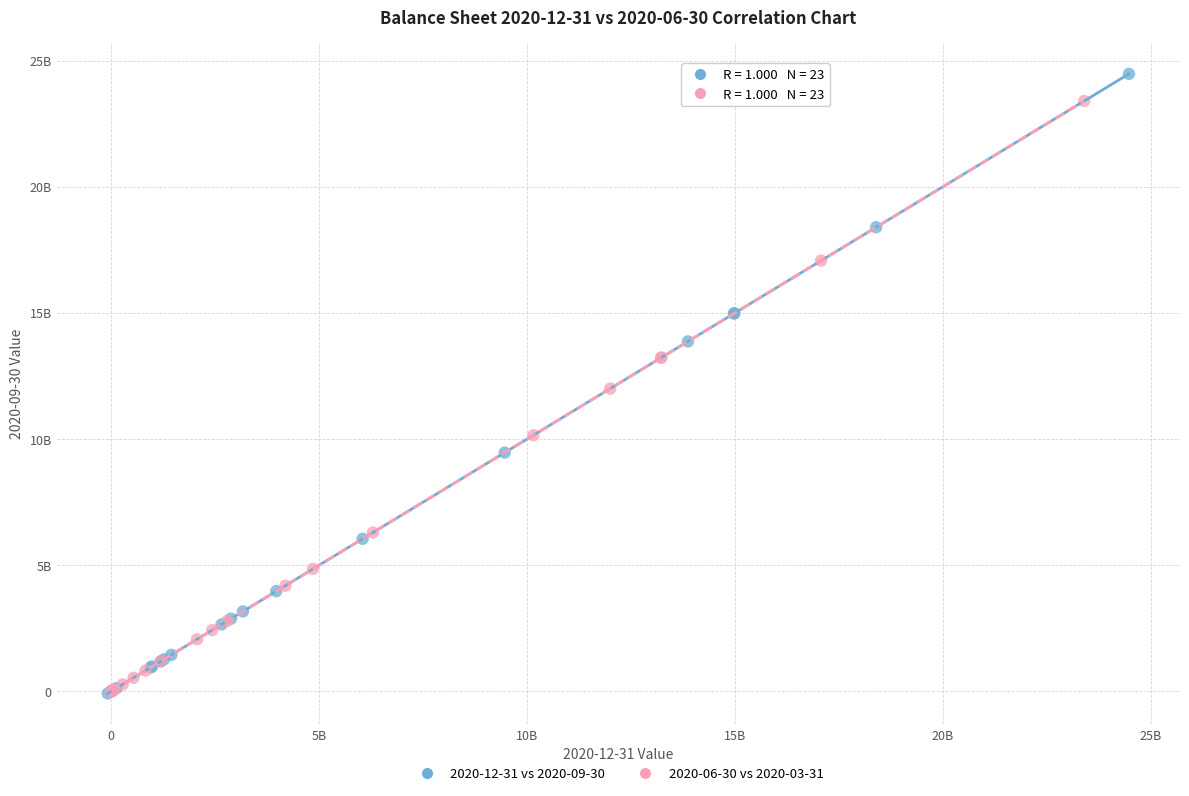

Which series contains the highest Y value?

2020-12-31 vs 2020-09-30